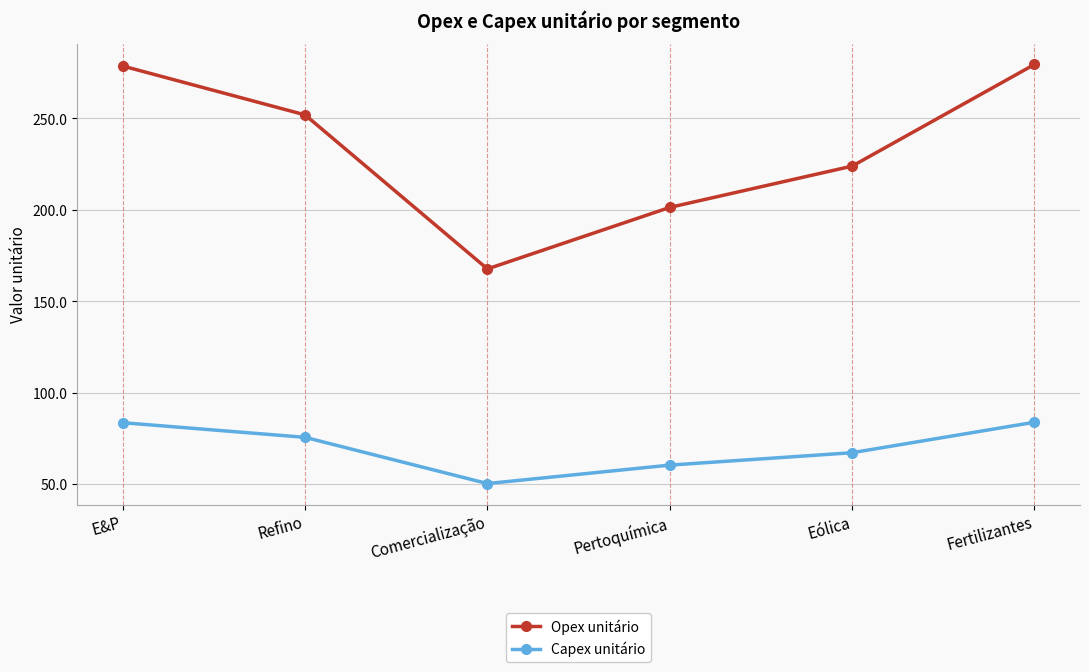

Is it true that Opex unitário equals 295.6 at Eólica?

False